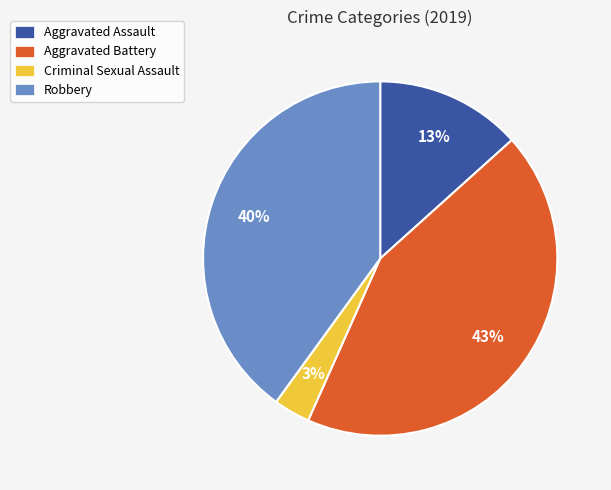

Between Aggravated Assault and Aggravated Battery, which is larger?

Aggravated Battery